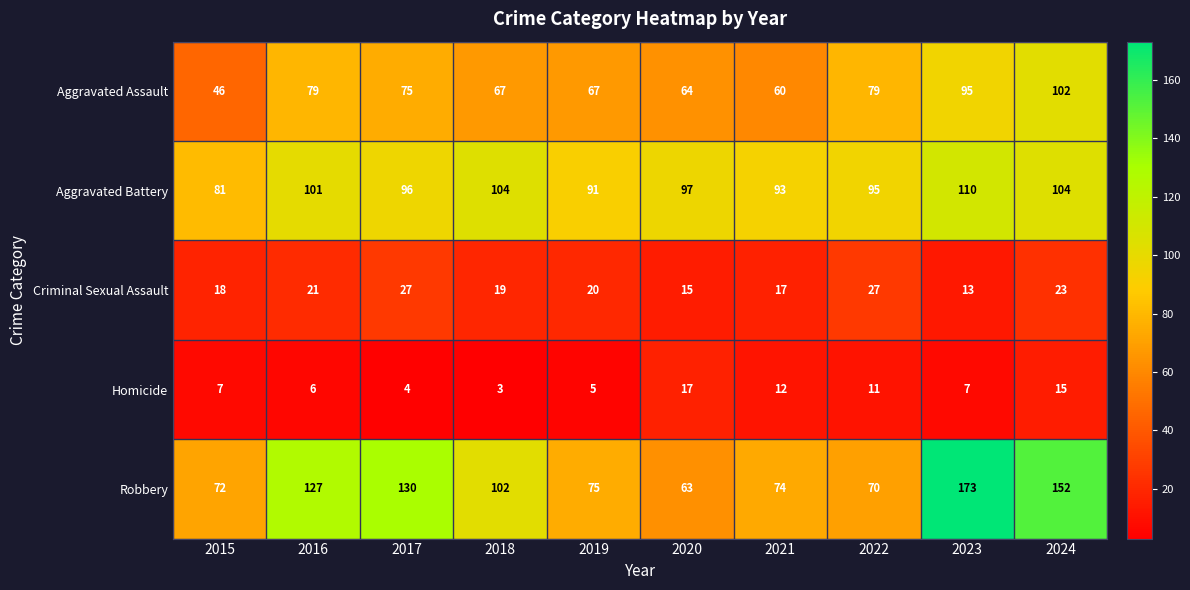

What is the highest value of the Aggravated Assault series?

102